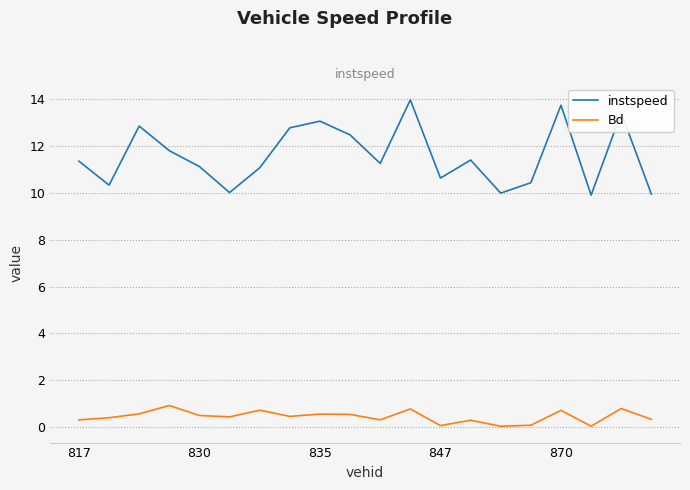

What is the greatest value displayed?

14.0